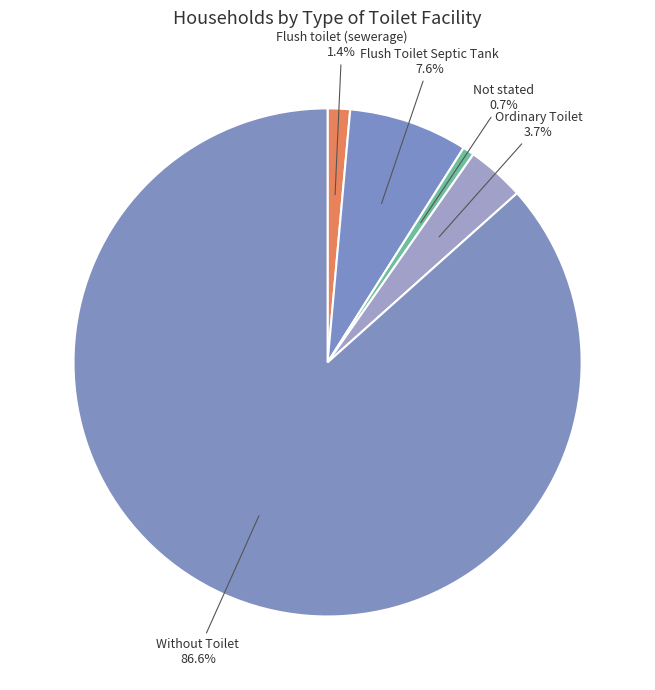

Count the number of slices in the pie.

5